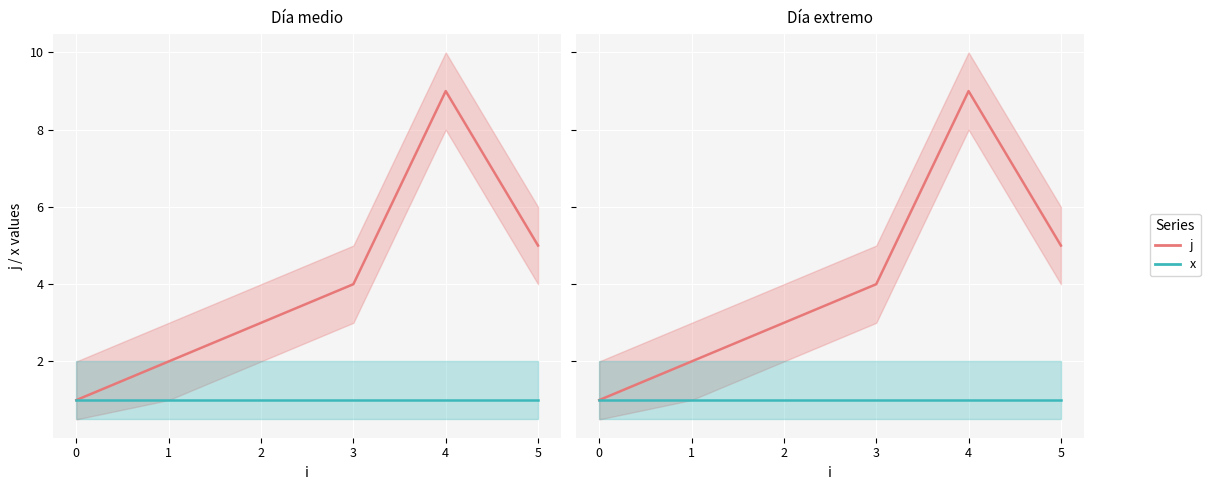

The x series shows 1 at 0. True or false?

True